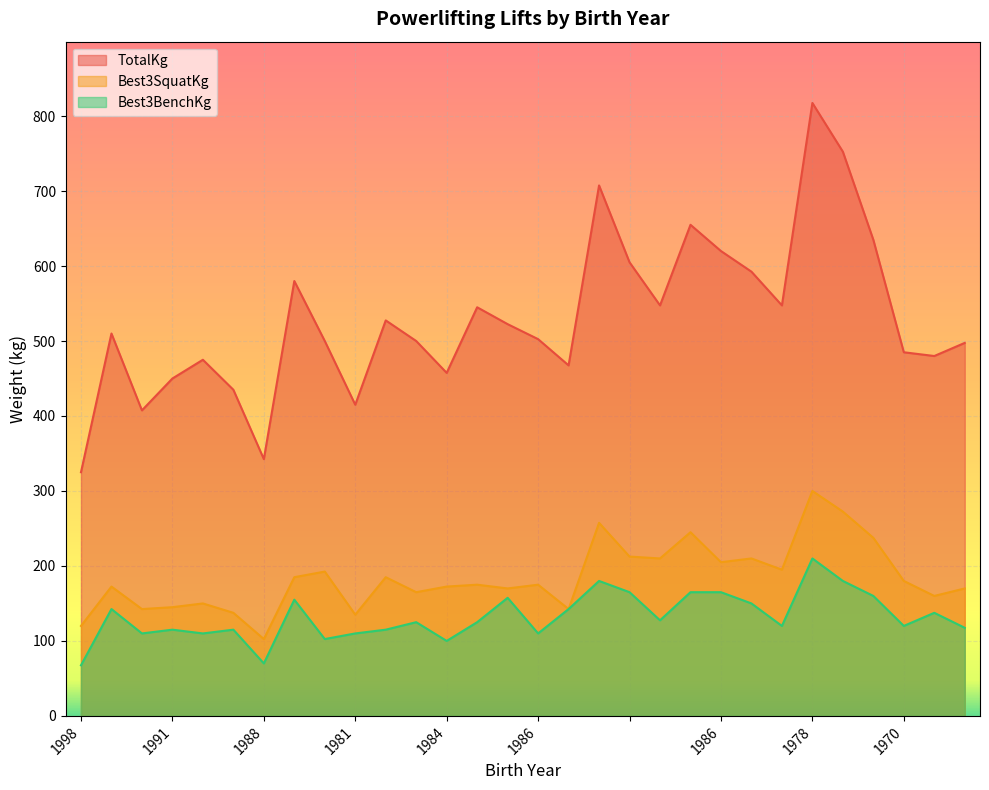

What is the label of the 24th point from the left?

1974